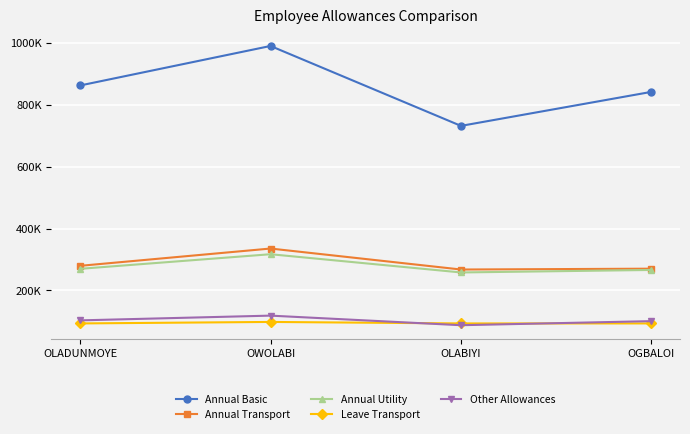

Reading left to right, list all the values displayed in this chart.

Annual Basic: 862390.2	990064.6	731897.2	841782.7
Annual Transport: 279690.0	335580.0	267780.0	270488.0
Annual Utility: 269998.8	317188.8	258300.0	266335.1
Leave Transport: 93600.0	98400.0	93600.0	93600.0
Other Allowances: 103456.8	118807.8	87827.7	101013.9